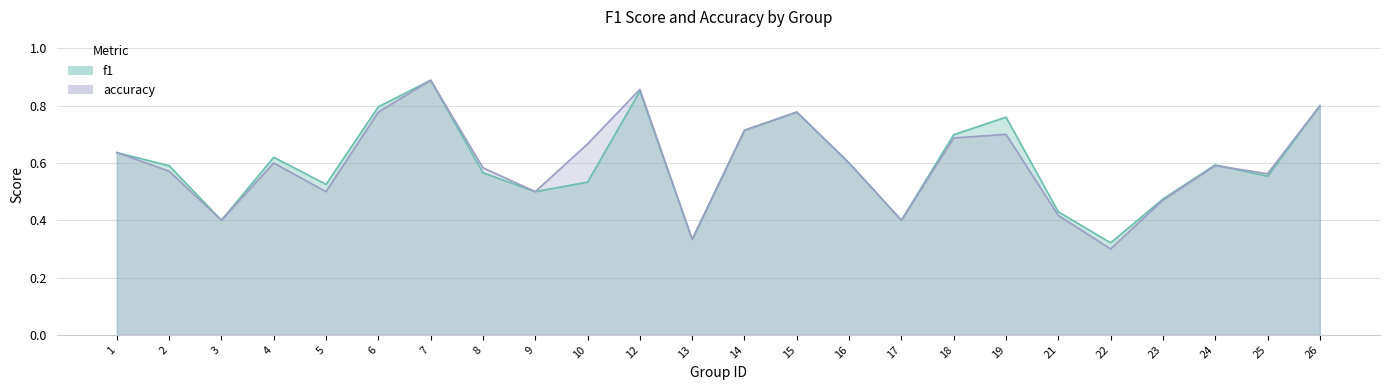

True or false: accuracy has more than 1 points higher than both neighbors.

True